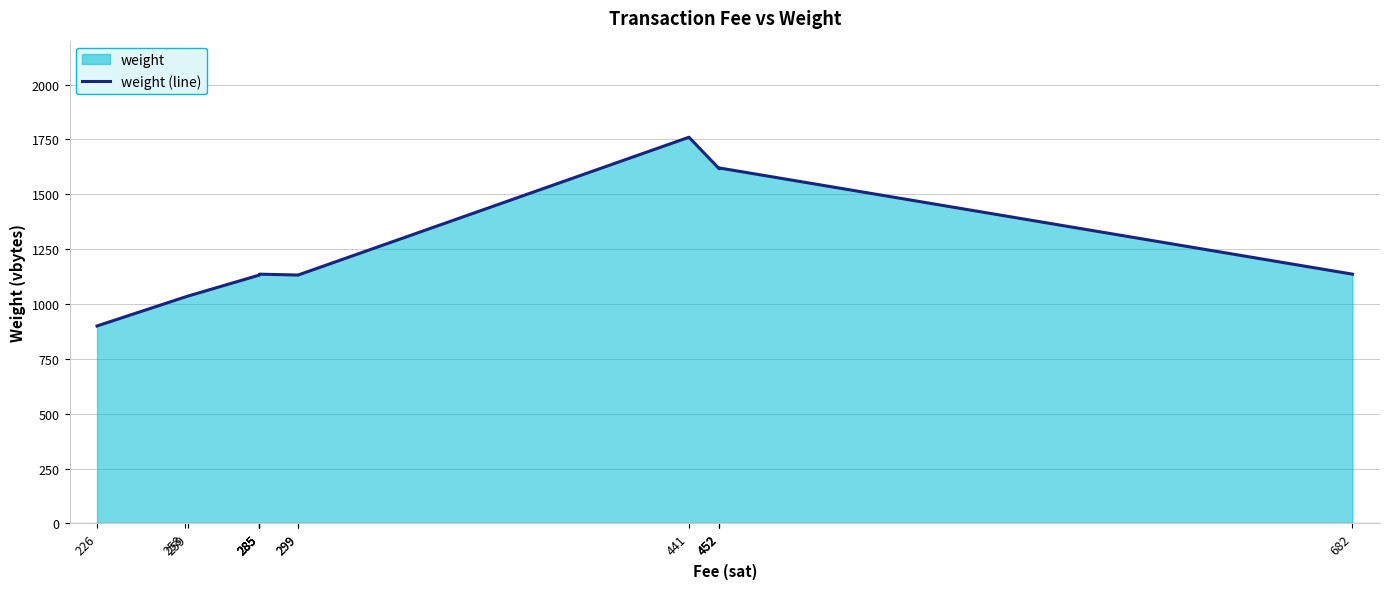

What is the minimum value shown in the chart?

900